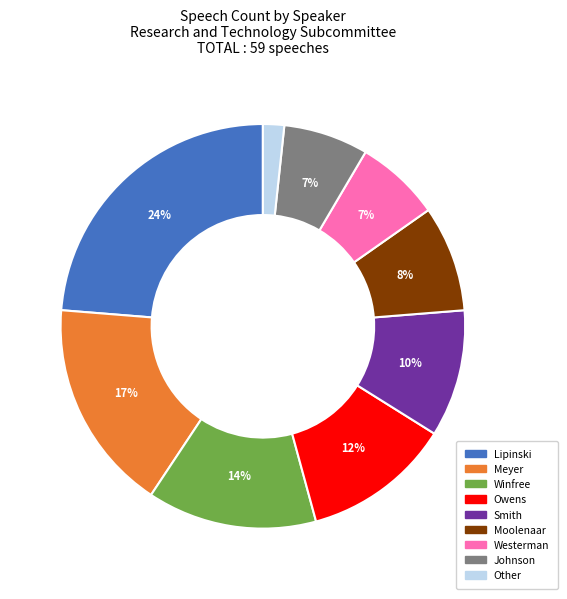

How many segments does this pie chart have?

9